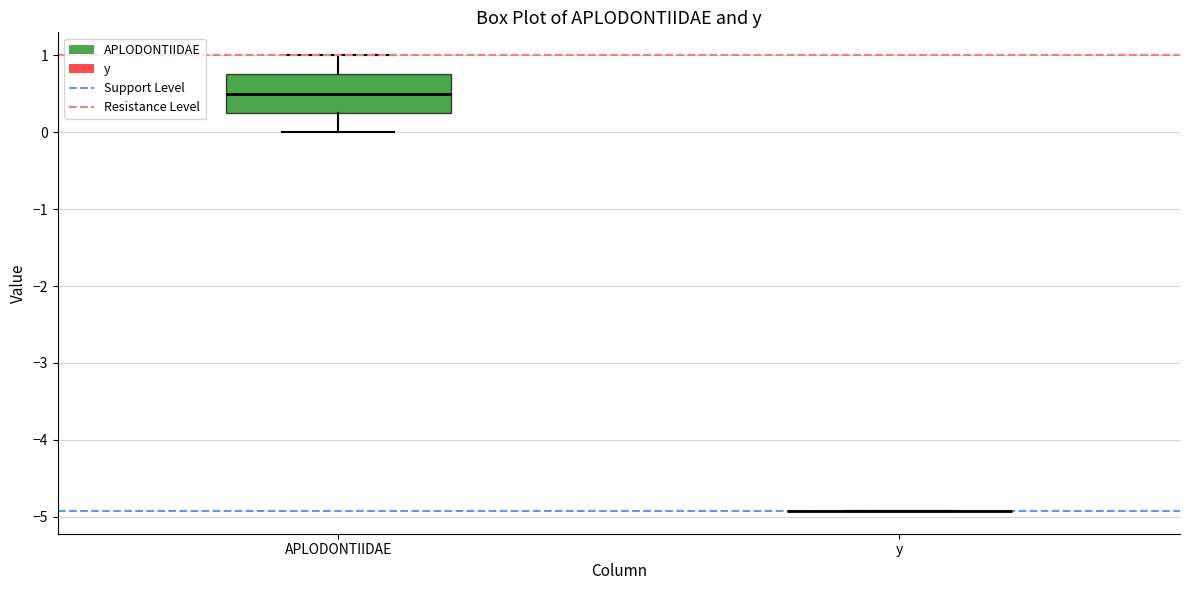

Comparing the boxes themselves (not the whiskers), which one is the tallest?

APLODONTIIDAE